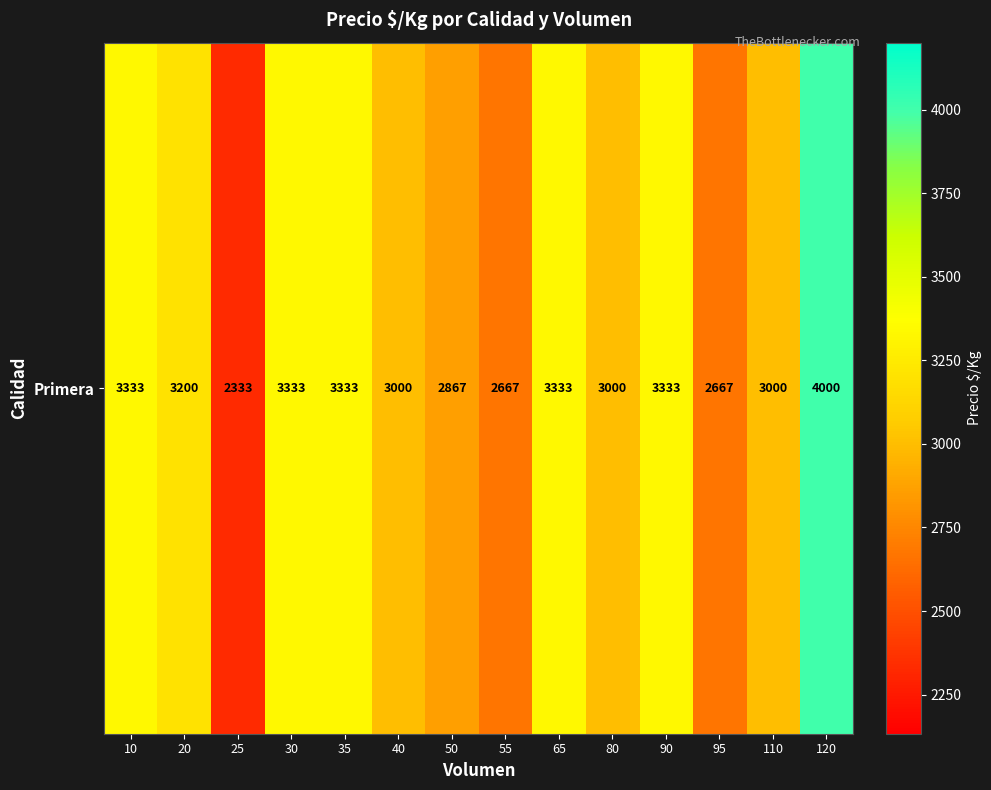

List the labels in order of value, largest first.

120, 10, 30, 35, 65, 90, 20, 40, 80, 110, 50, 55, 95, 25